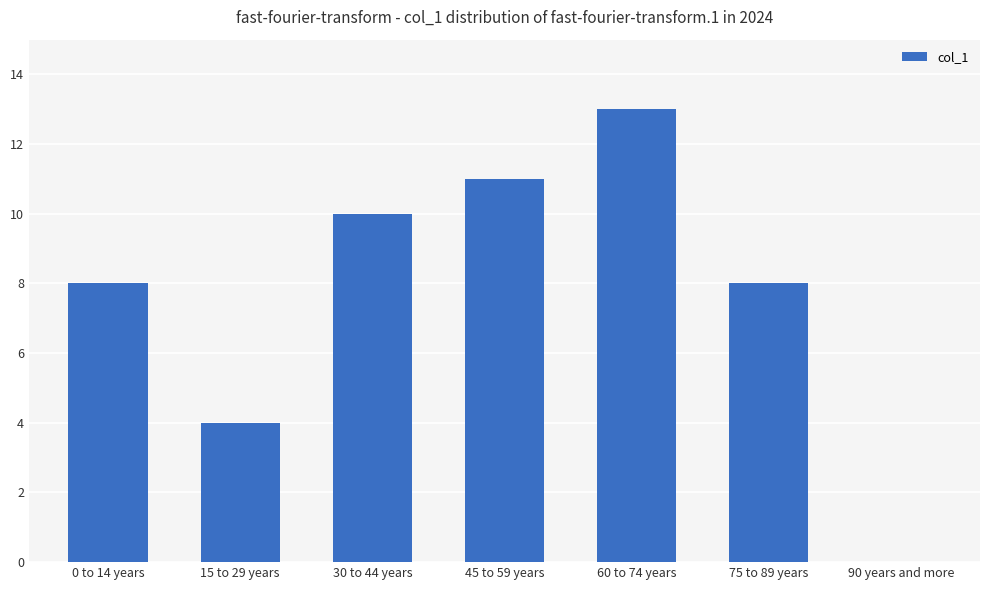

Are the bars grouped side by side (vs. stacked)?

No